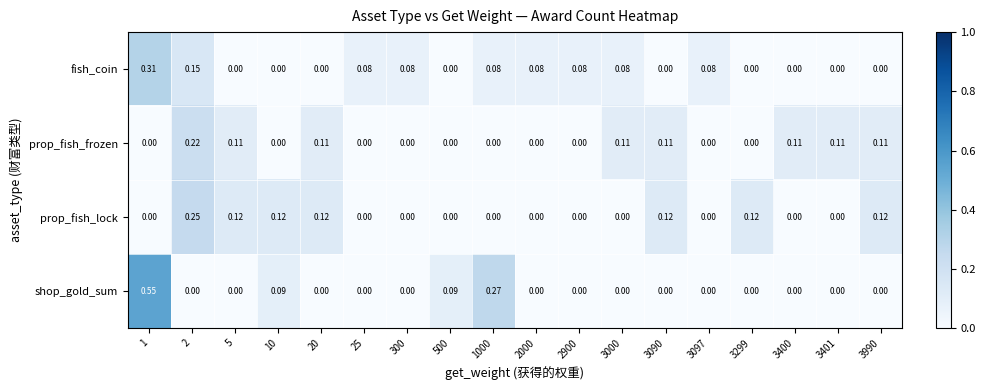

Rank the series by their maximum value, from lowest to highest.

prop_fish_frozen, prop_fish_lock, fish_coin, shop_gold_sum